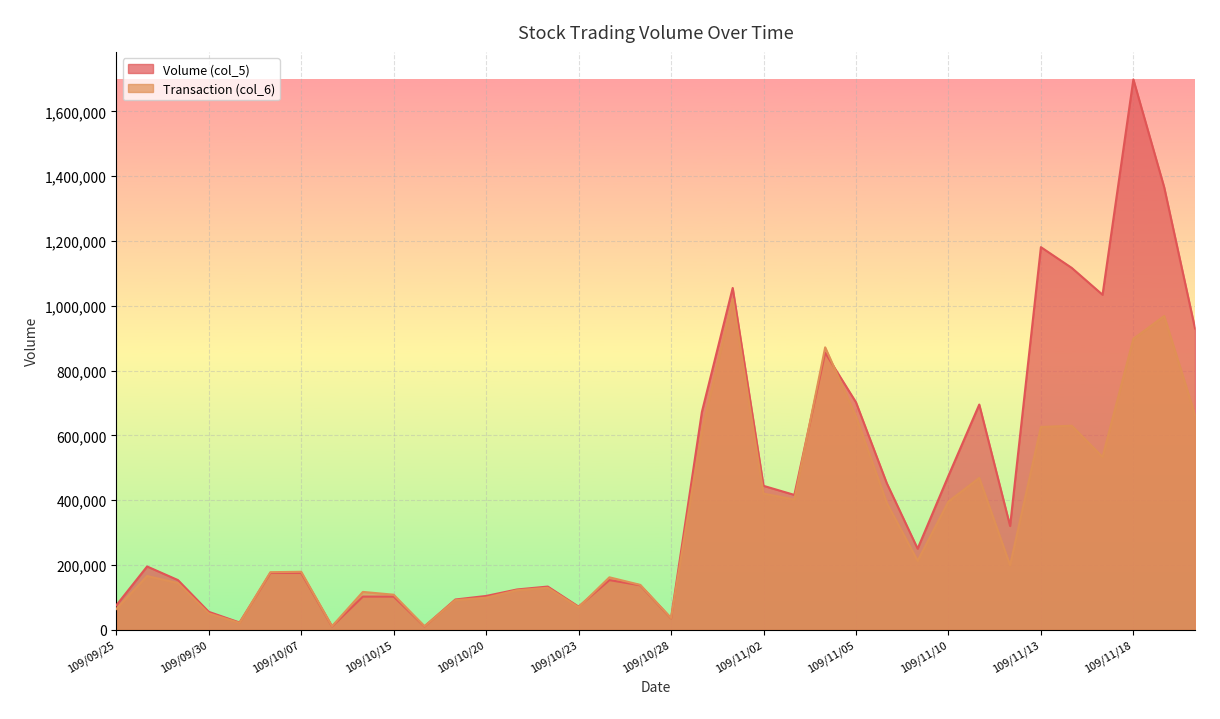

What is the sum of all Transaction (col_6) values?

11860480